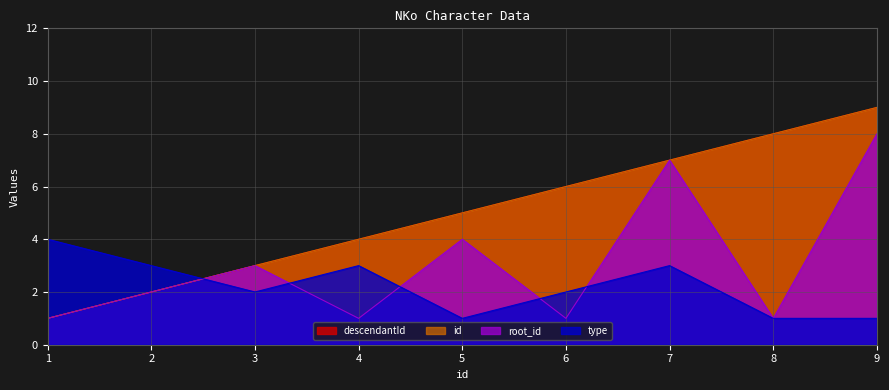

Which series changed the most between 3 and 7?

root_id